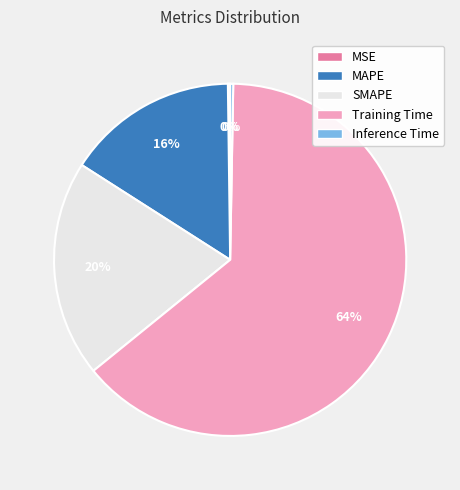

What is the largest slice in the pie chart?

Training Time